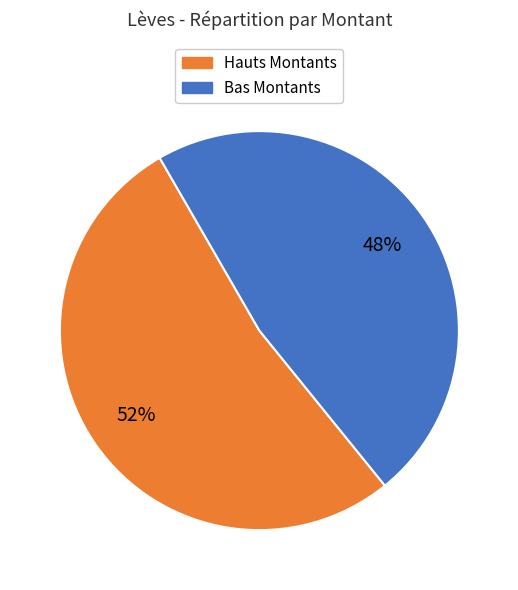

Is there any slice that represents more than half of the pie?

Yes